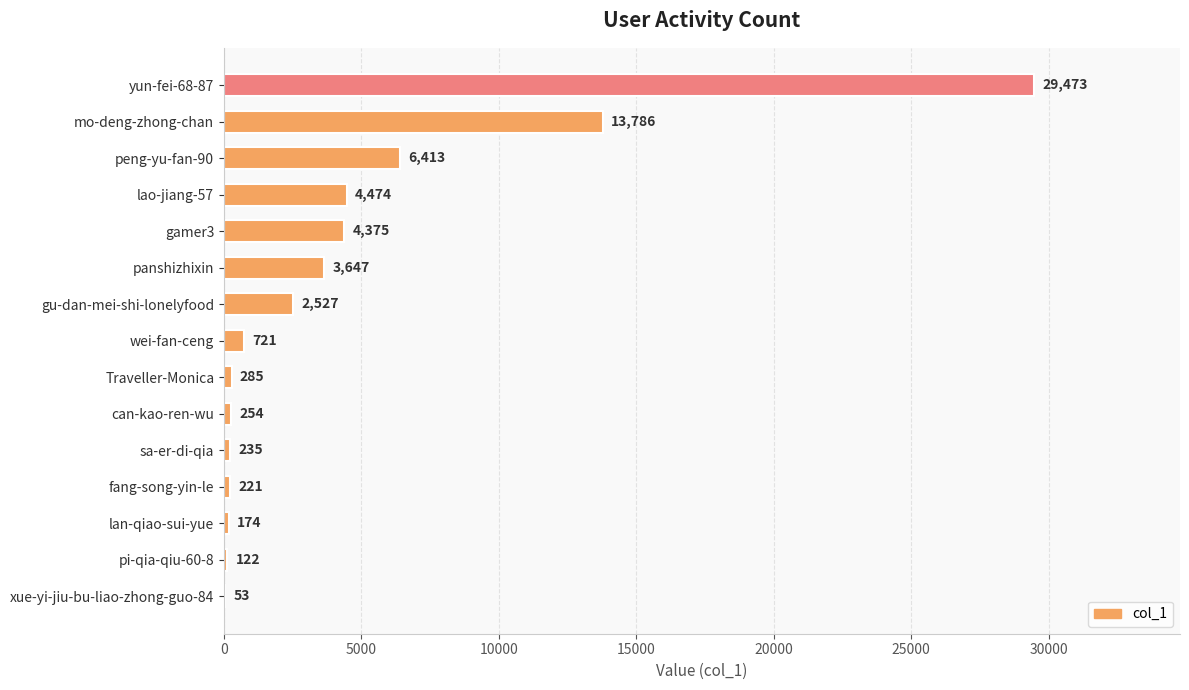

Reading bottom to top, transcribe all the data shown in this chart.

xue-yi-jiu-bu-liao-zhong-guo-84=53	pi-qia-qiu-60-8=122	lan-qiao-sui-yue=174	fang-song-yin-le=221	sa-er-di-qia=235	can-kao-ren-wu=254	Traveller-Monica=285	wei-fan-ceng=721	gu-dan-mei-shi-lonelyfood=2527	panshizhixin=3647	gamer3=4375	lao-jiang-57=4474	peng-yu-fan-90=6413	mo-deng-zhong-chan=13786	yun-fei-68-87=29473